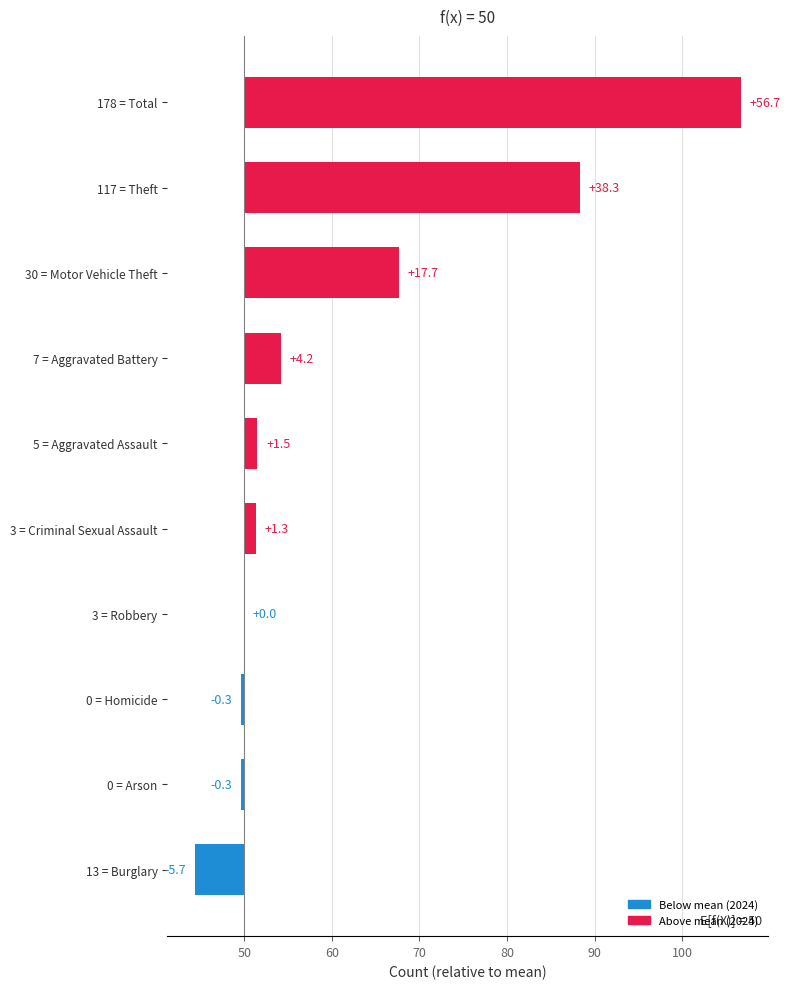

Reading left to right, what are all the values shown in this chart?

-5.7	-0.3	-0.3	0.0	1.3	1.5	4.2	17.7	38.3	56.7